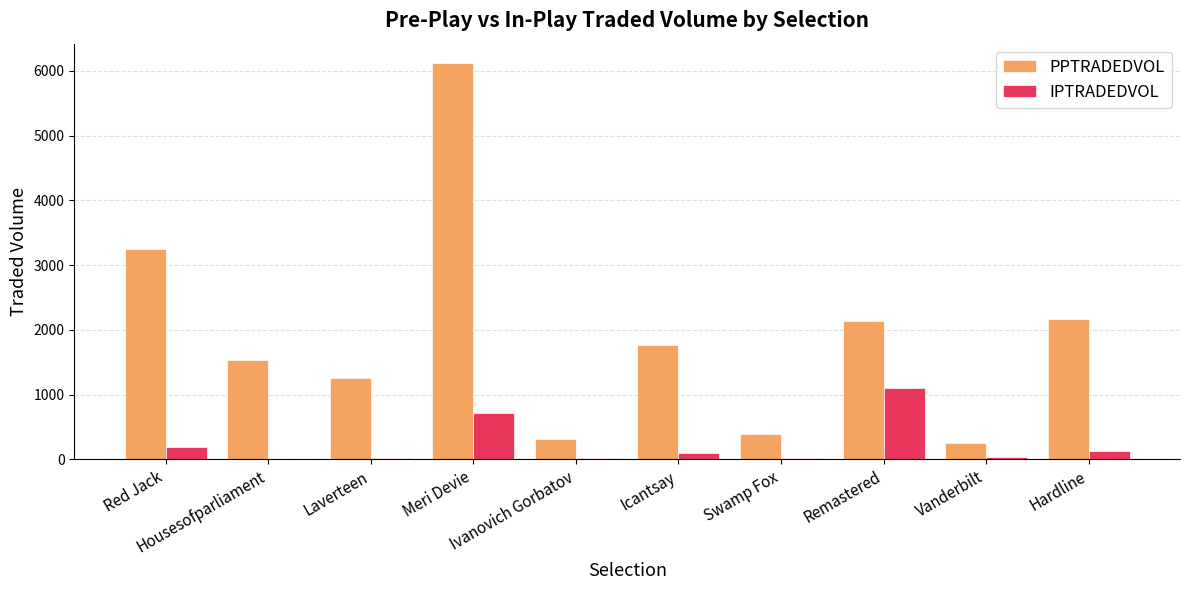

At which category is the sum across all series the highest?

Meri Devie